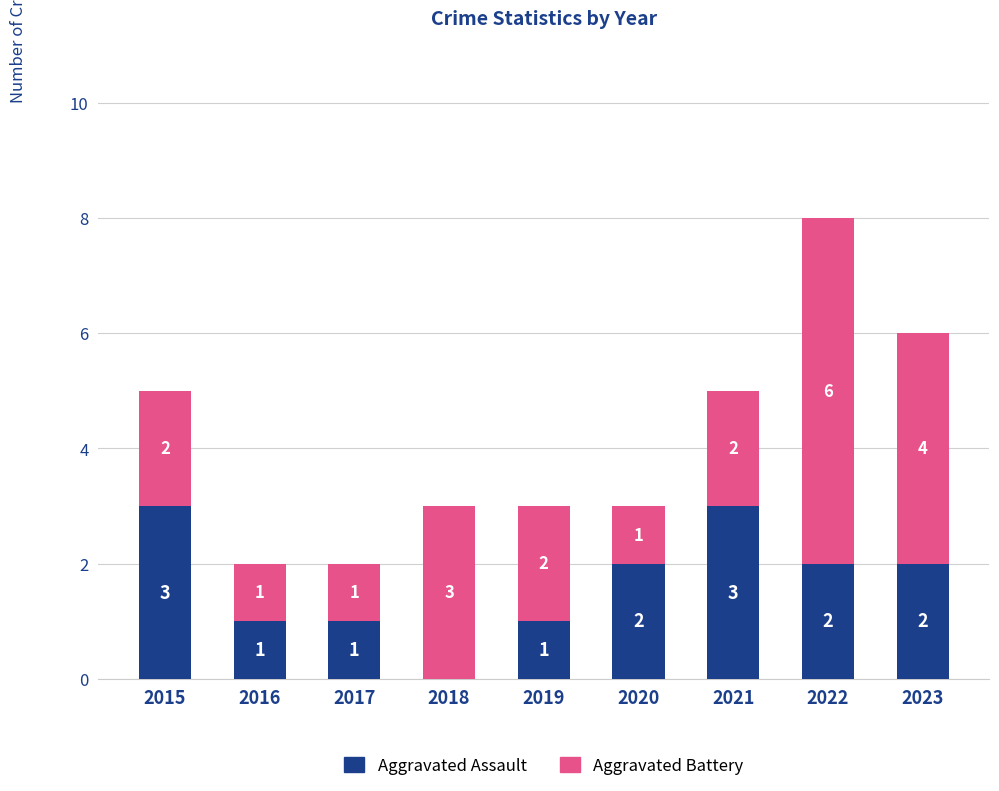

Is it true that Aggravated Assault equals 0 at 2018?

True